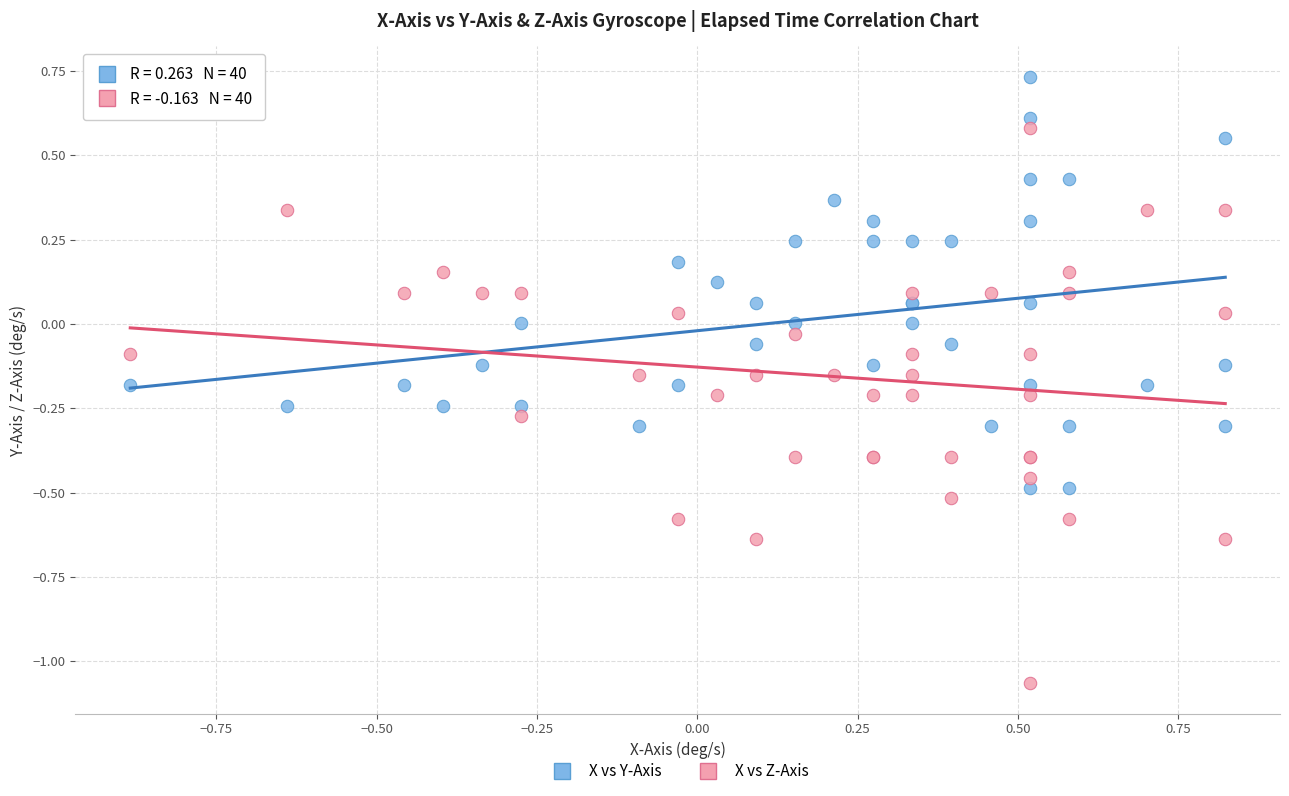

Which series has the widest spread of Y values?

X vs Z-Axis